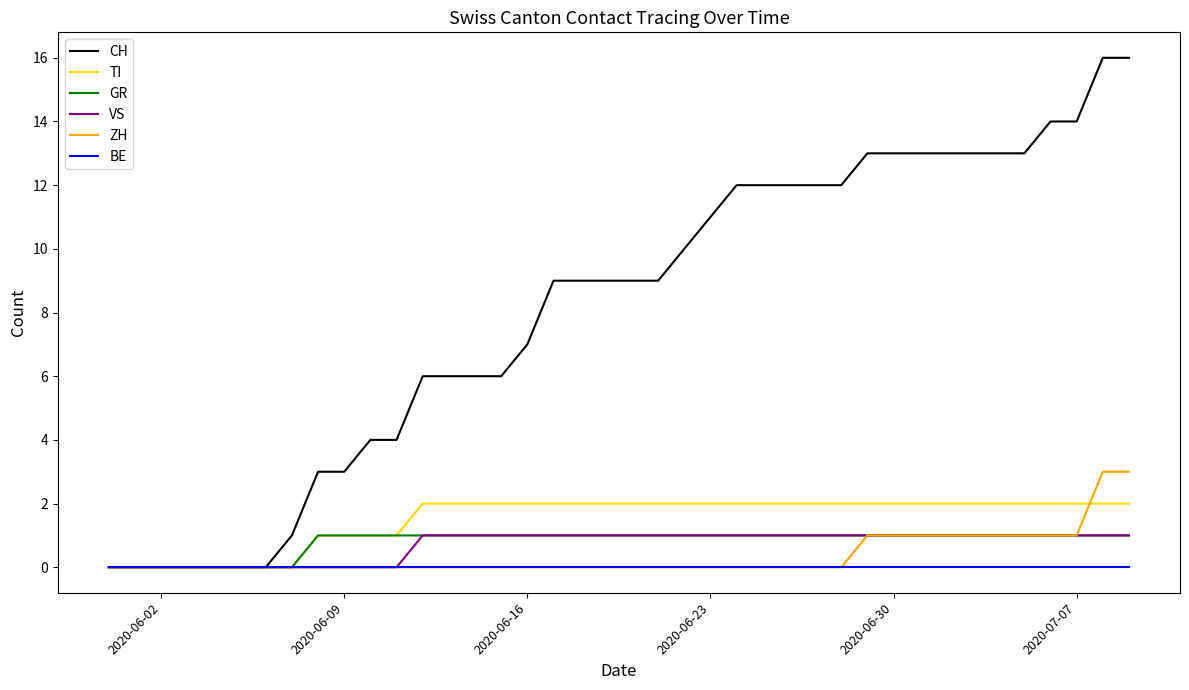

Which series has the largest range (max minus min)?

CH